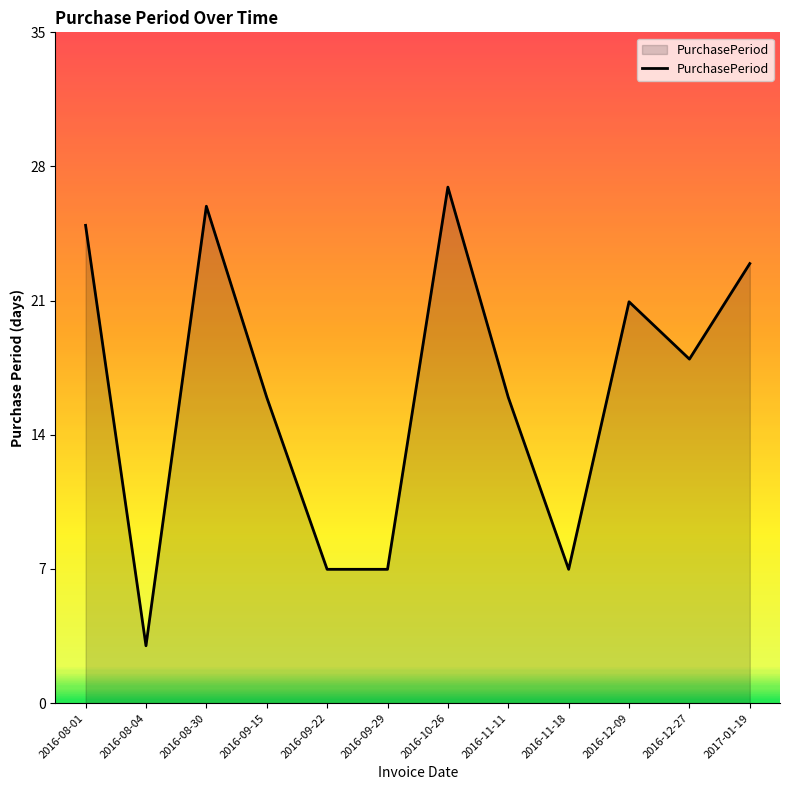

Count the number of data series in this chart.

1